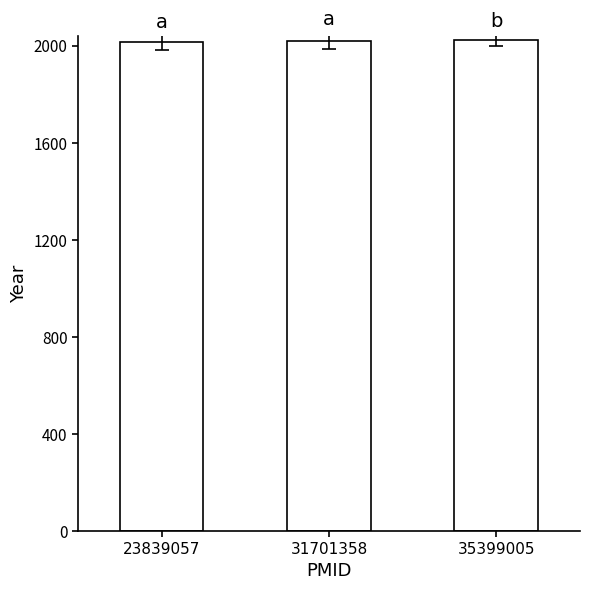

The chart shows a value of 2013 at 23839057. True or false?

True